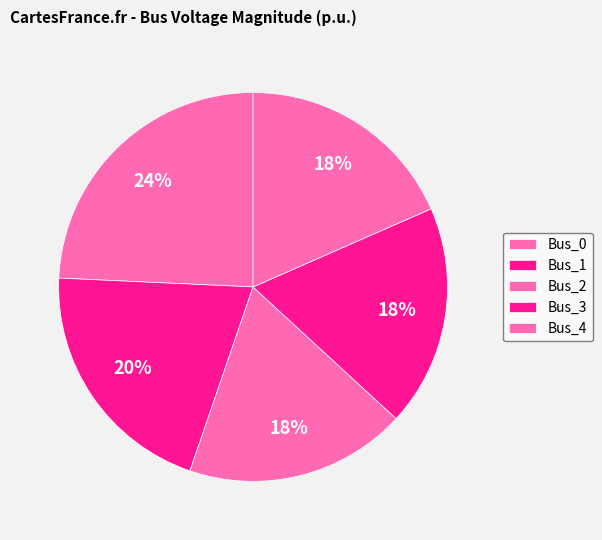

To the nearest percent, what portion does Bus_0 represent?

24%